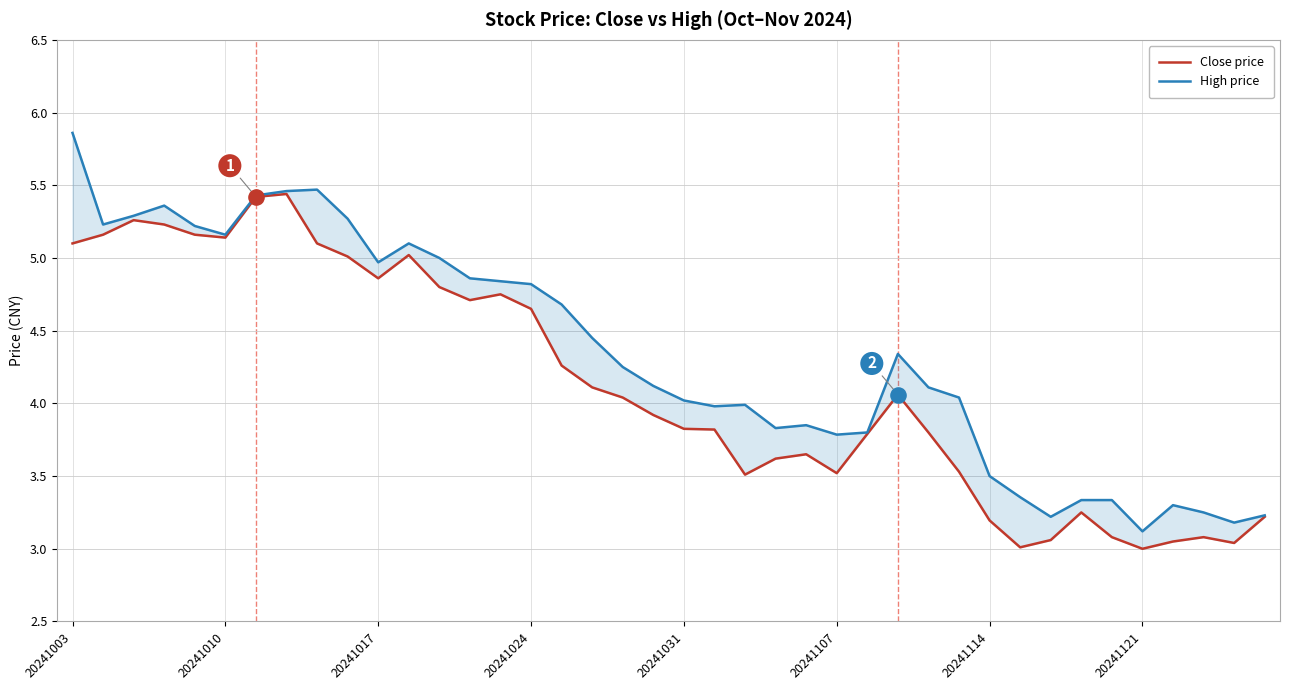

At which category is the sum across all series the highest?

20241003